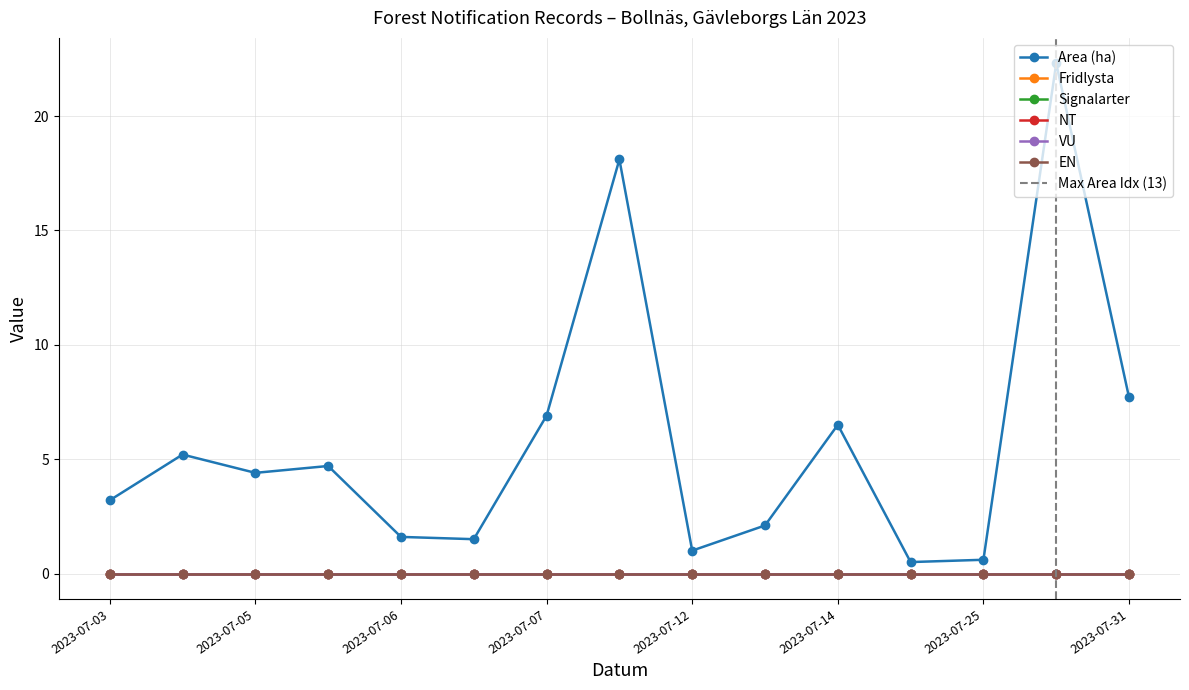

True or false: EN and Area (ha) intersect in this chart.

False